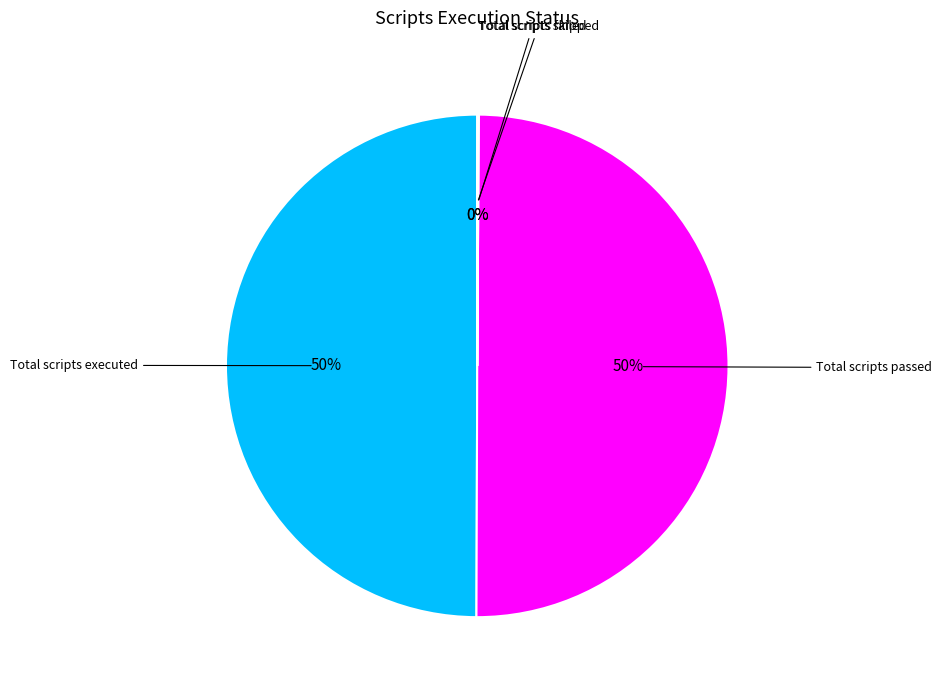

To the nearest percent, what is the difference between the largest and smallest slice percentages?

50%